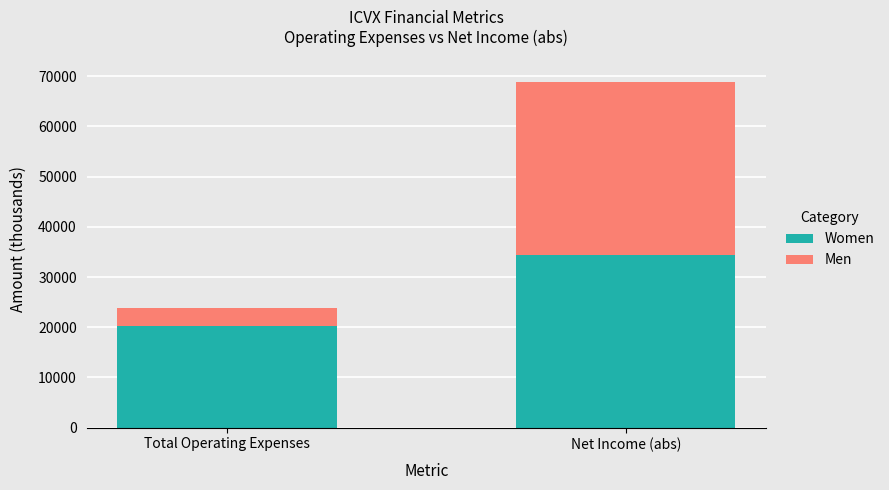

Which category has the lowest value in the Women series?

Total Operating Expenses